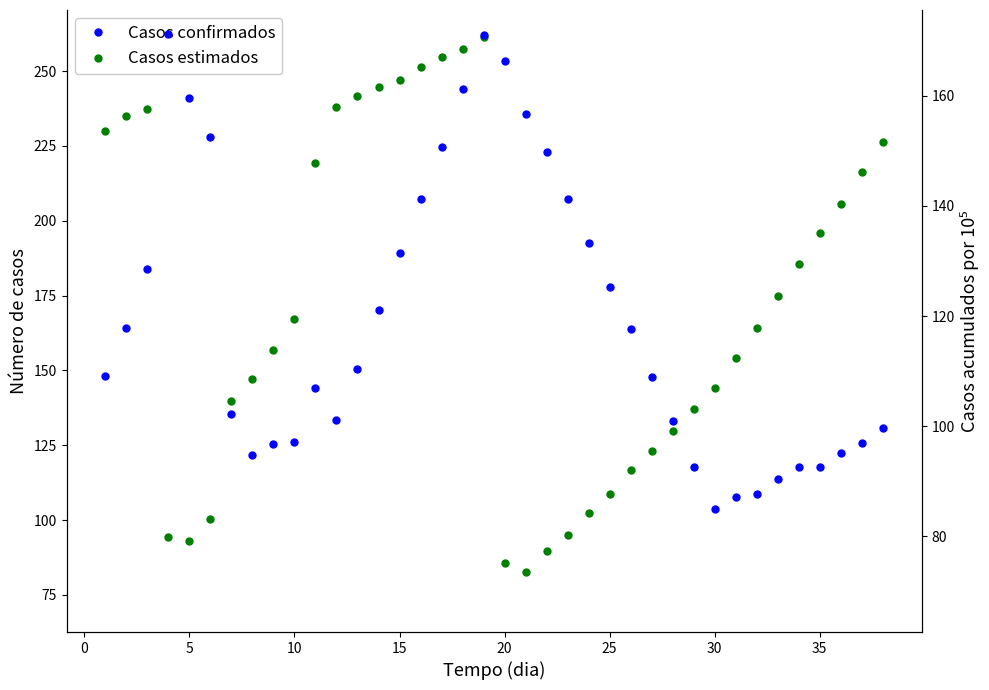

How many values in the Casos estimados series are below 167?

19